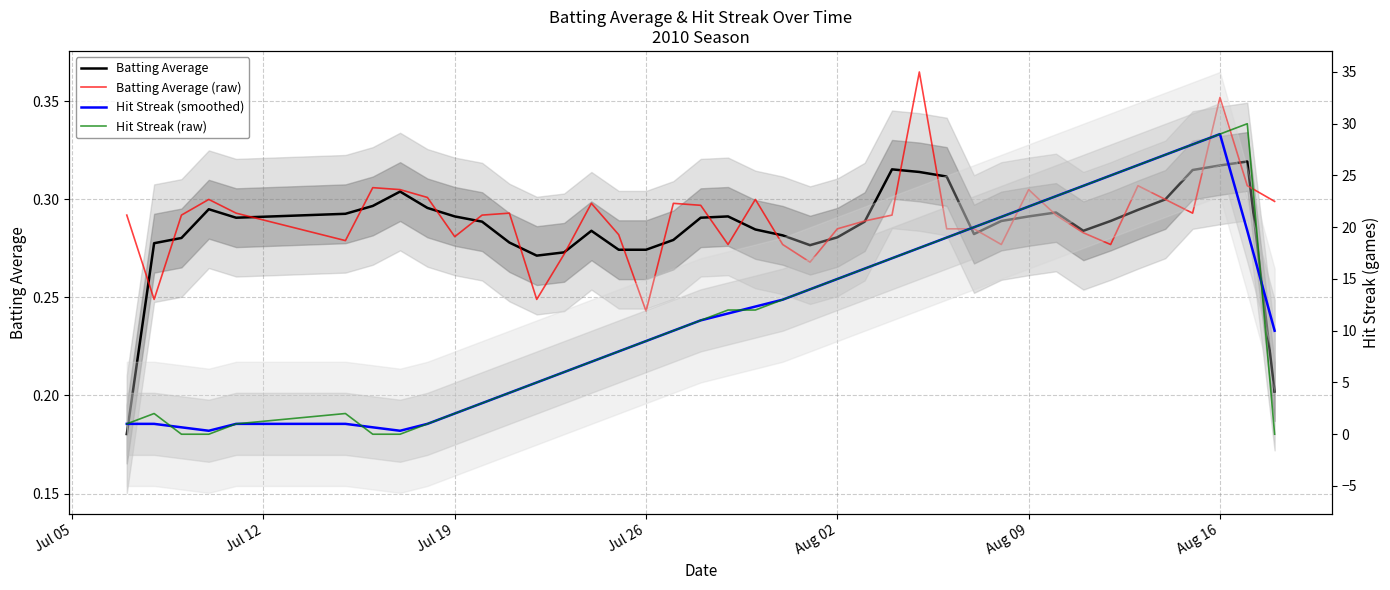

What is the average value of the Batting Average series?

0.3